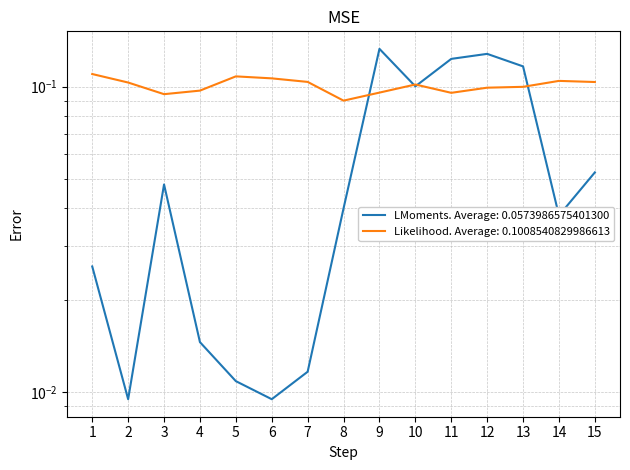

Read the value at 5.

0.1